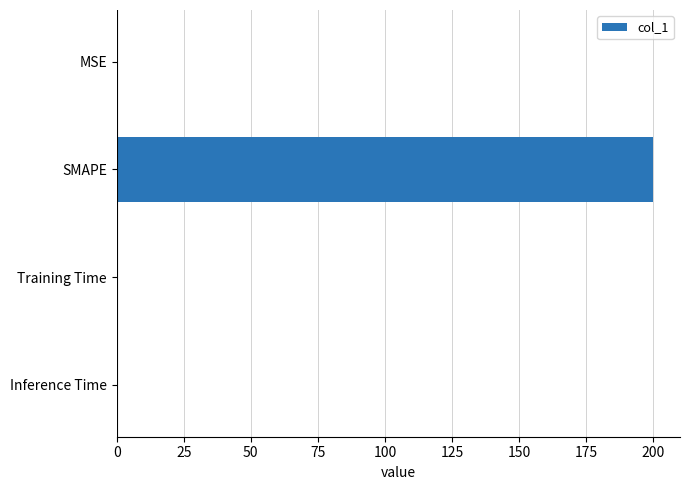

Is it true that the value at SMAPE is 265.8?

False